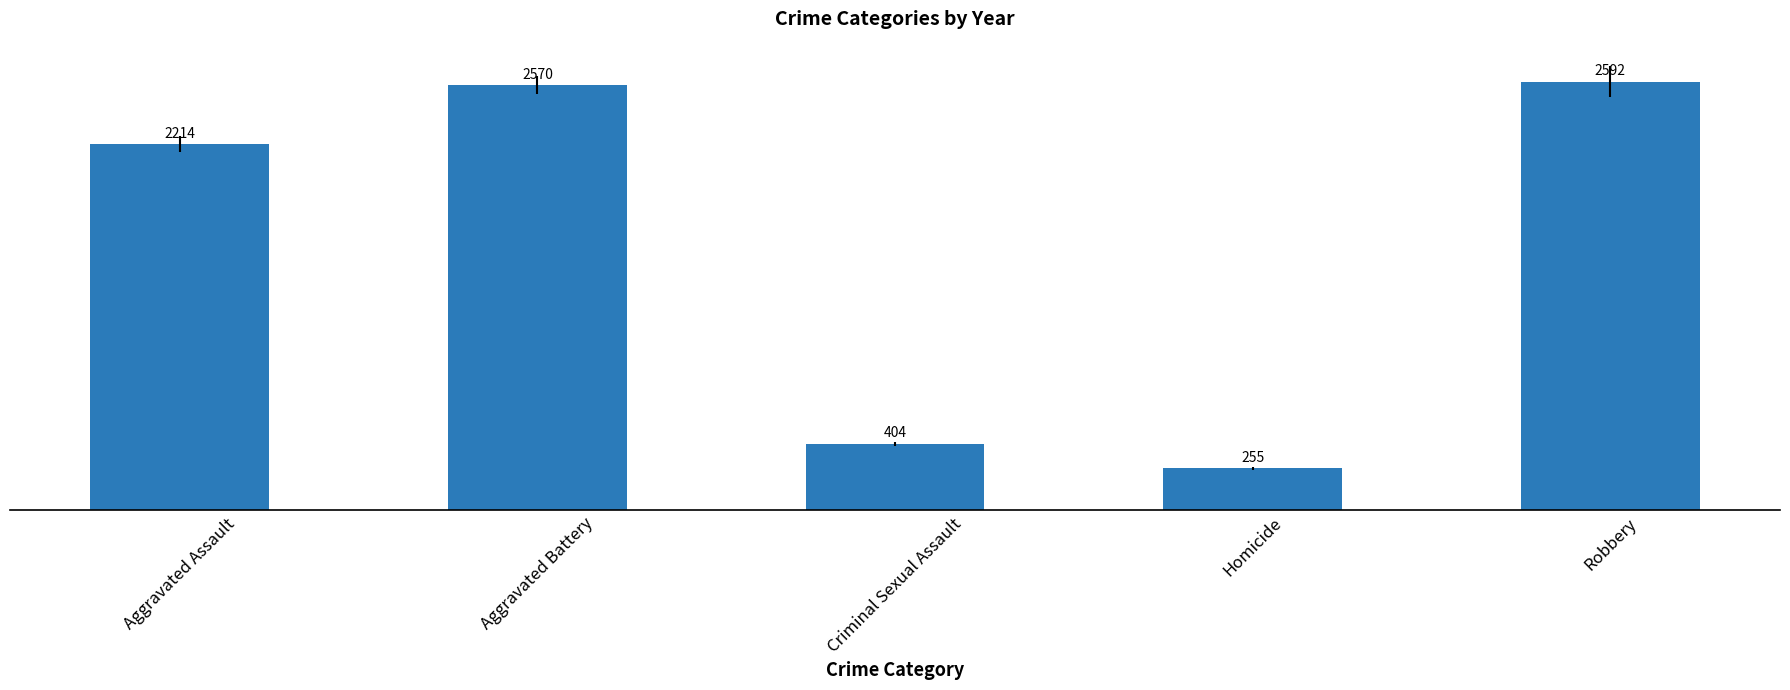

What is the value of the 3rd bar from the left?

404